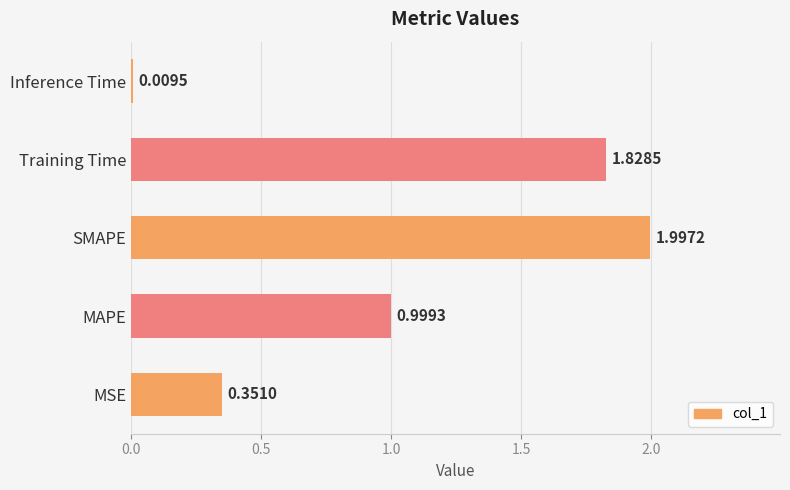

What is the difference between the values at SMAPE and MSE?

1.6